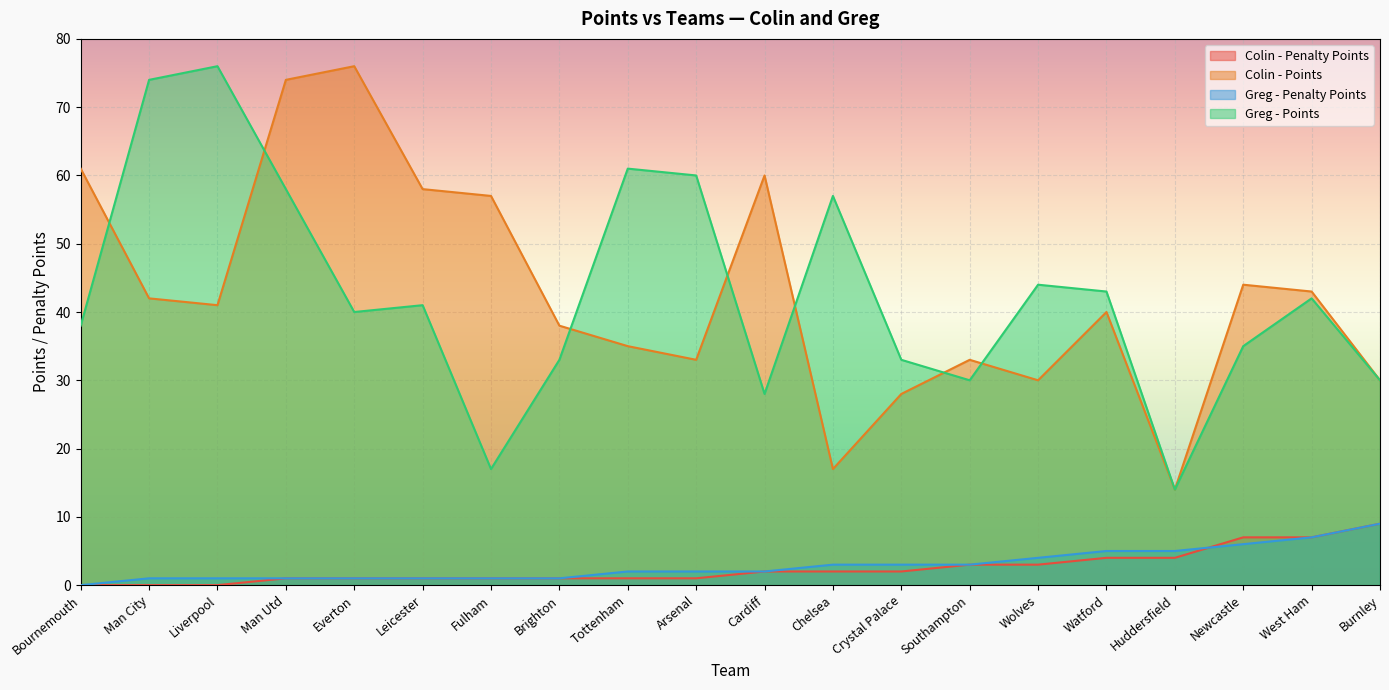

Read the Colin - Penalty Points value at West Ham.

7